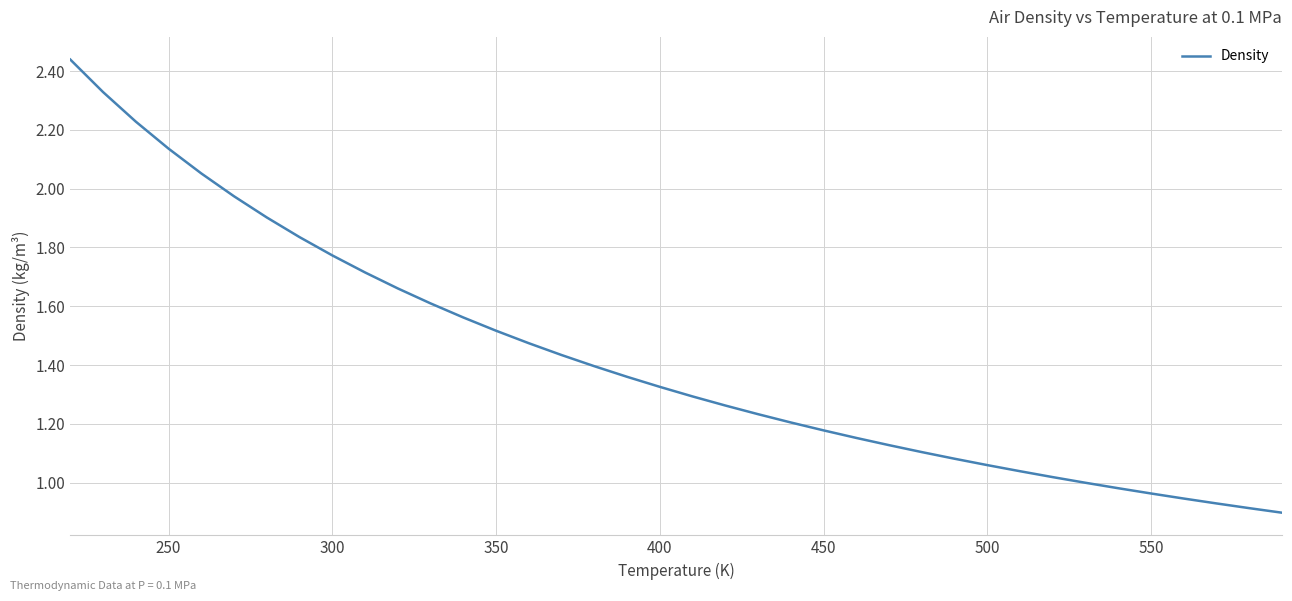

What is the sum of all values?

54.1